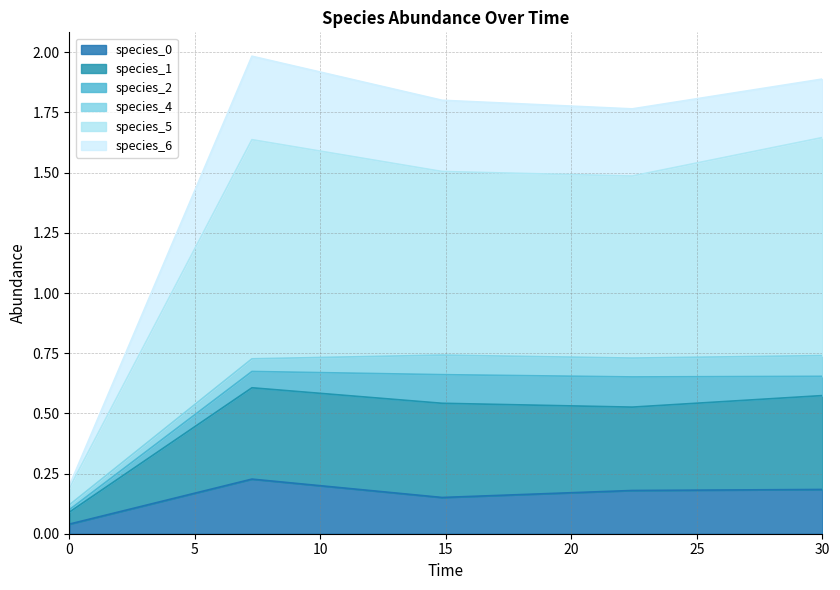

What is the minimum value for species_5?

0.2